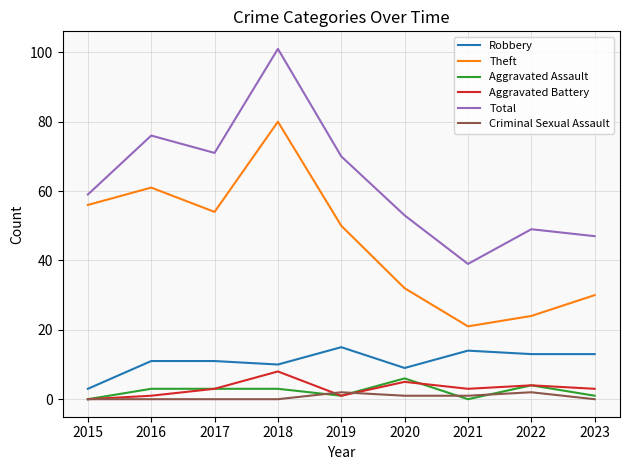

What is the average value of the Aggravated Assault series?

2